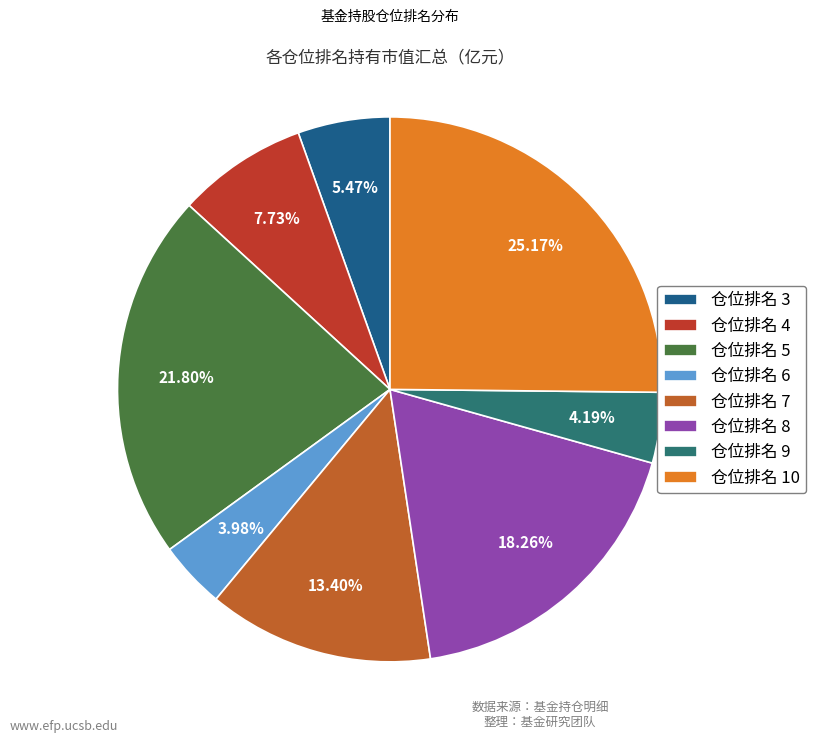

Count the number of slices in the pie.

8